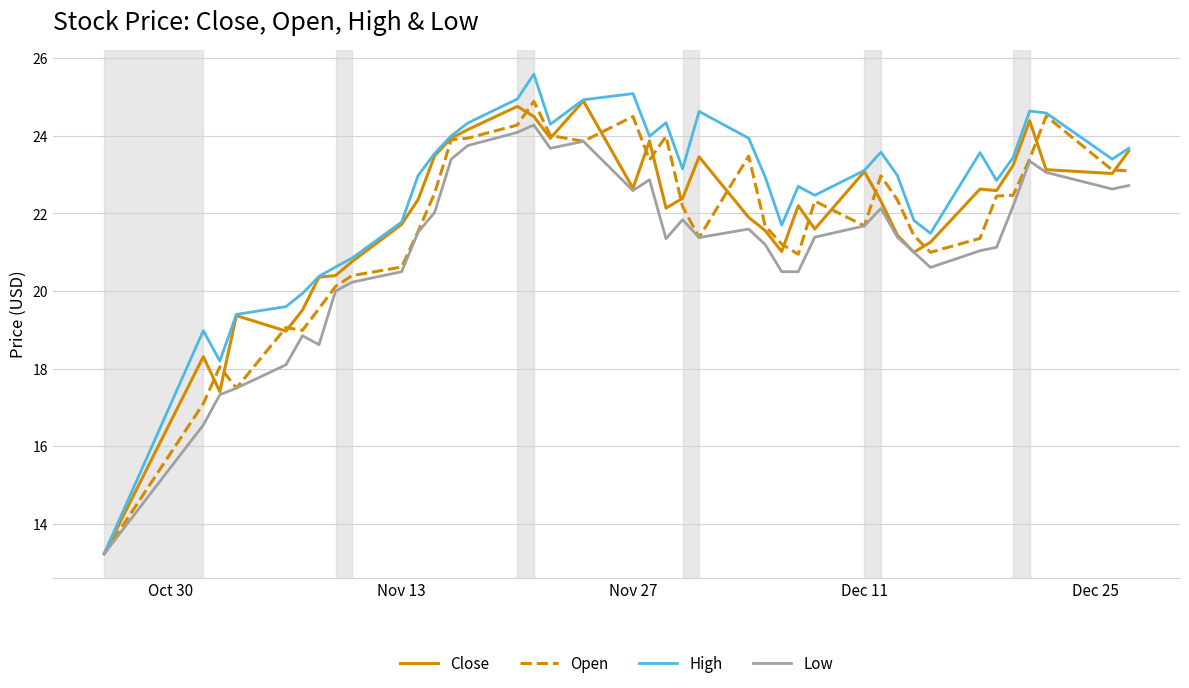

Which series has the largest total across all categories?

High